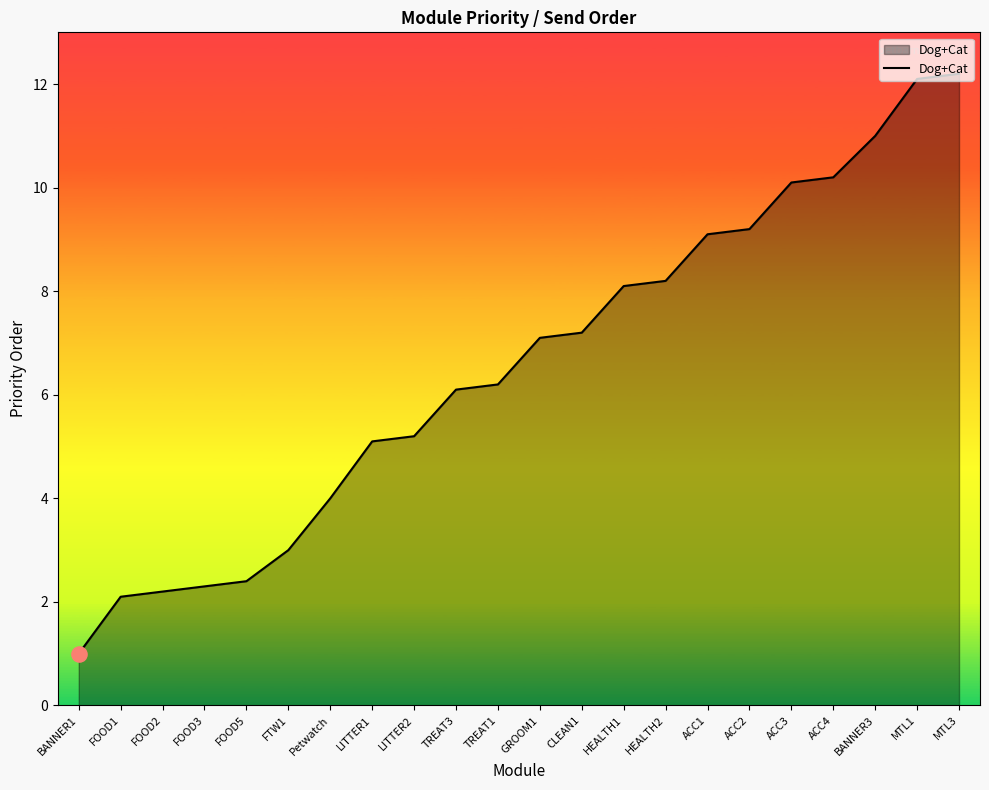

Which has a higher value, MTL1 or FTW1?

MTL1